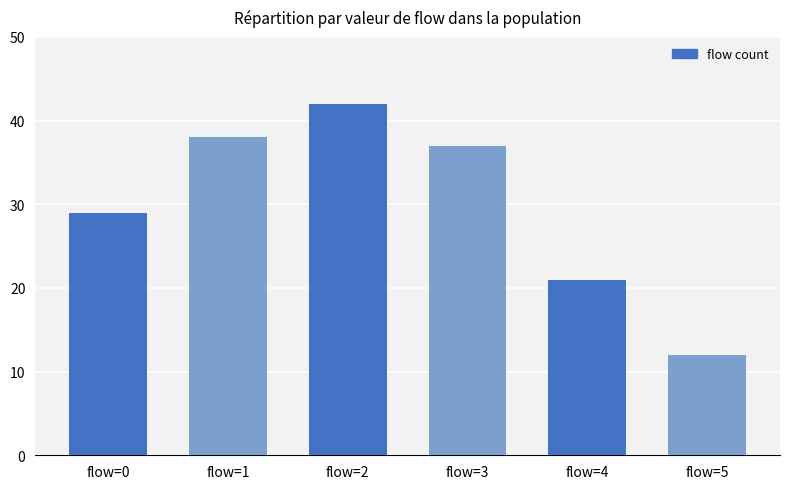

The value at flow=5 is 6. True or false?

False